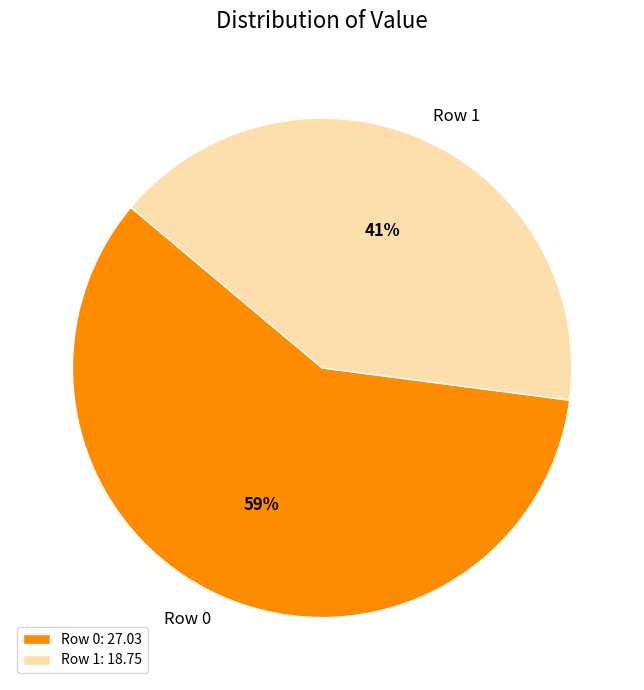

How many slices are in this pie chart?

2